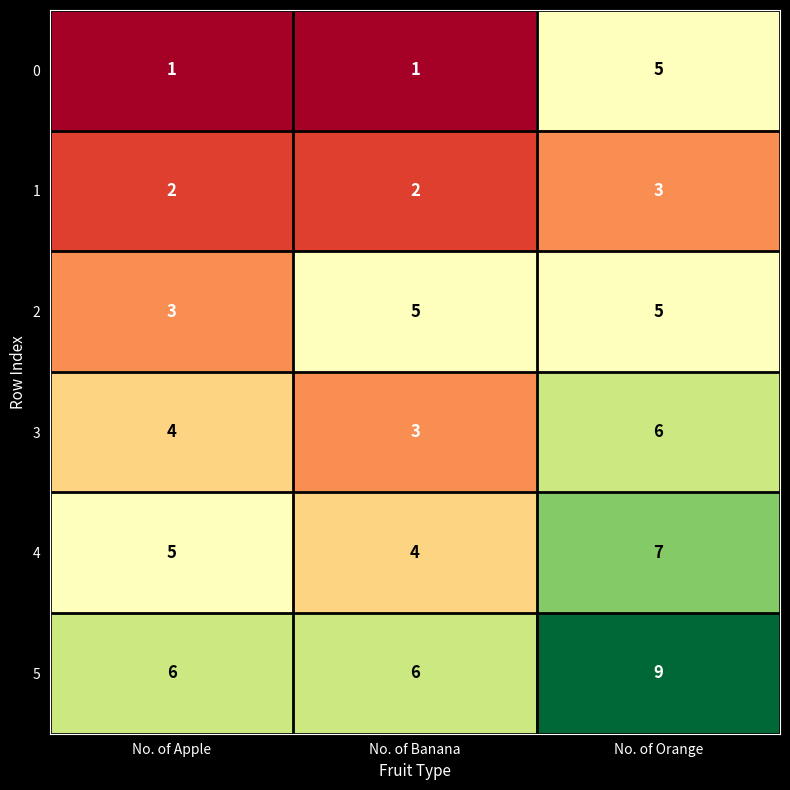

Which label corresponds to the largest value in the chart?

No. of Orange